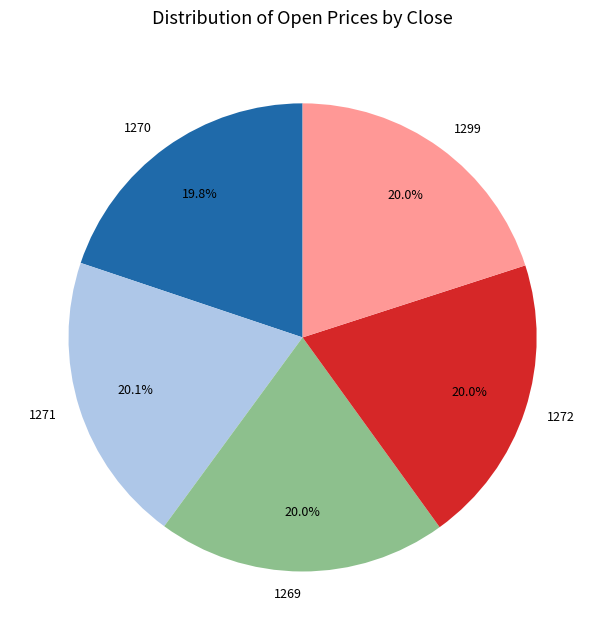

Is 1271 the majority of the pie?

No